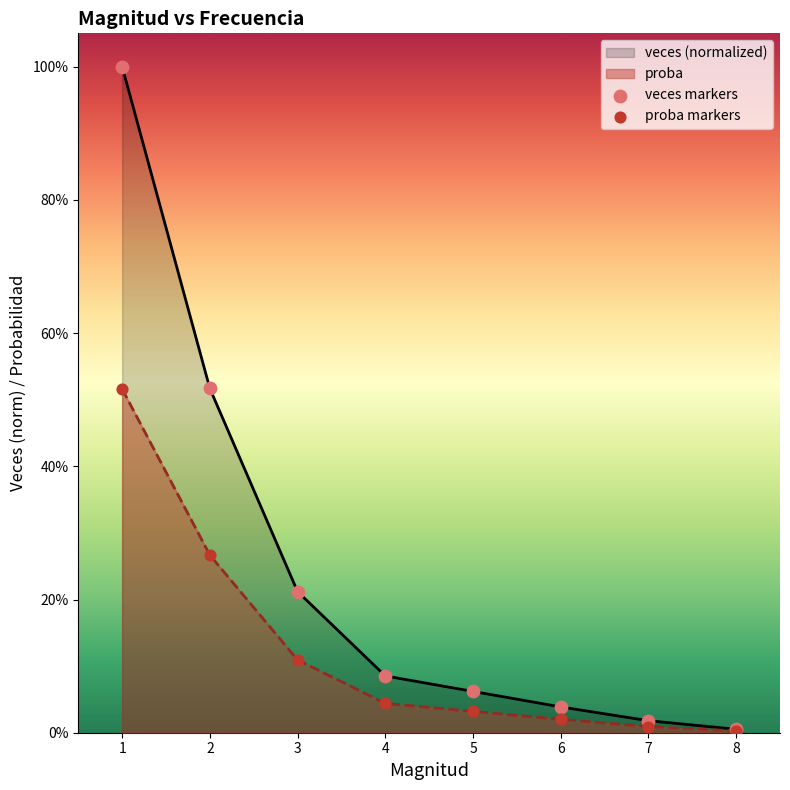

What are all the series names shown in the legend?

veces, proba